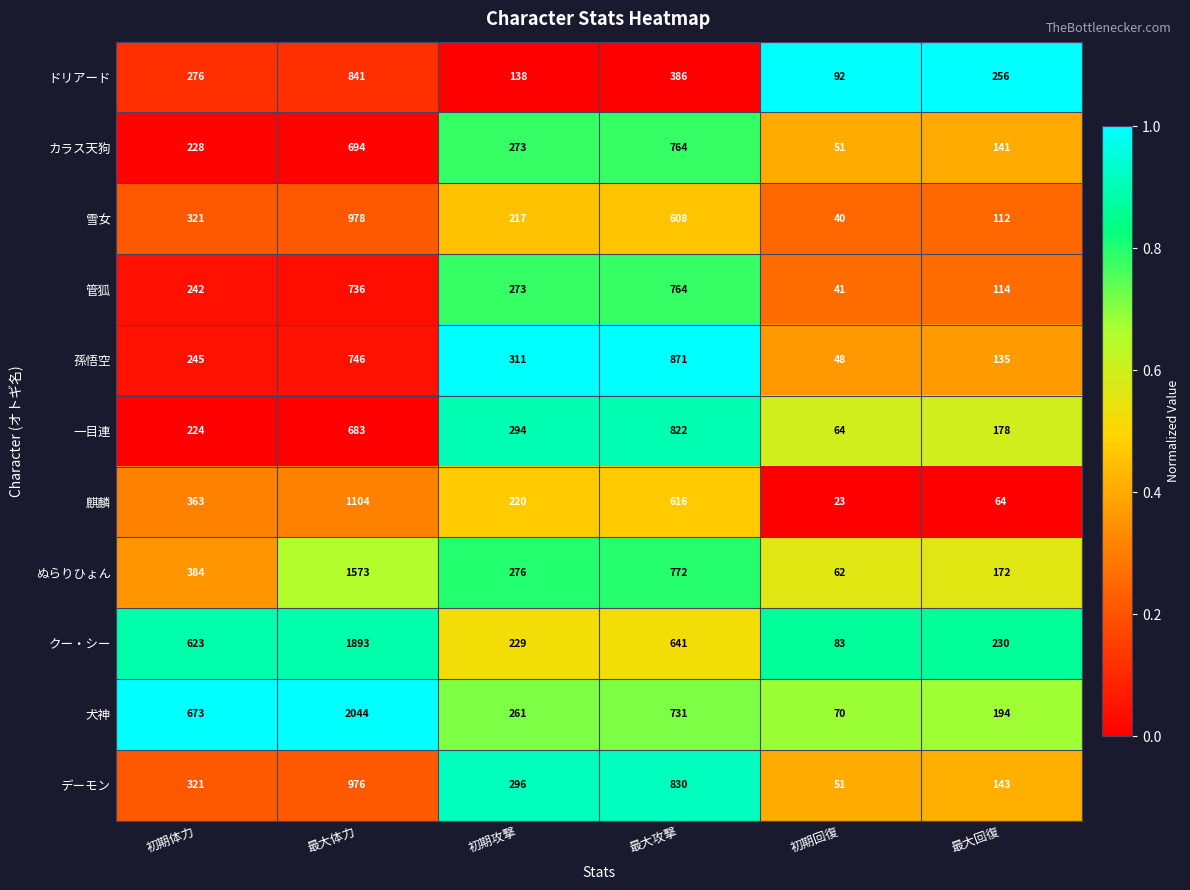

Which label corresponds to the smallest value in the chart?

初期回復